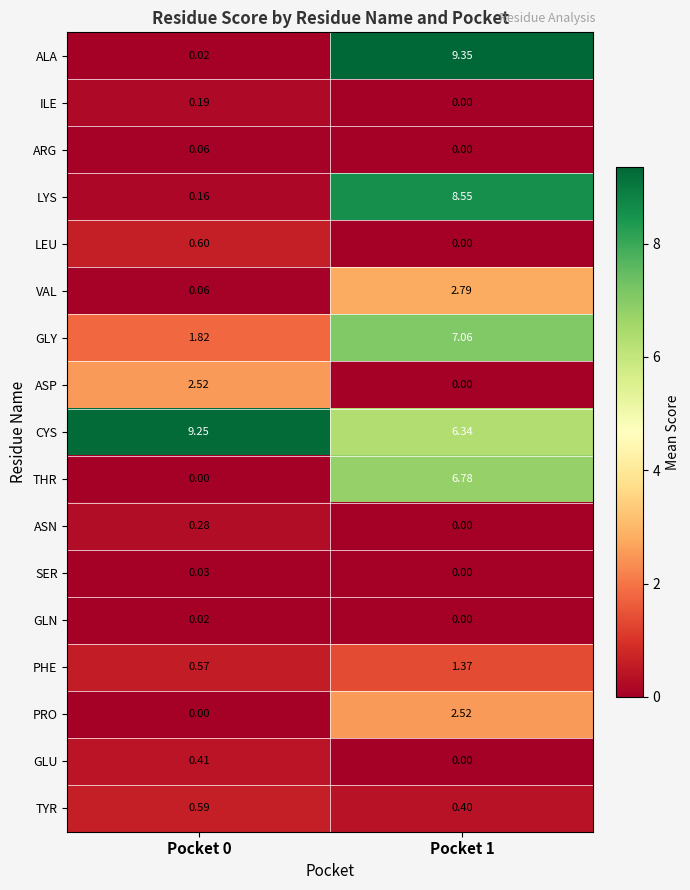

Between Pocket 0 and Pocket 1, which series saw the biggest shift?

ALA